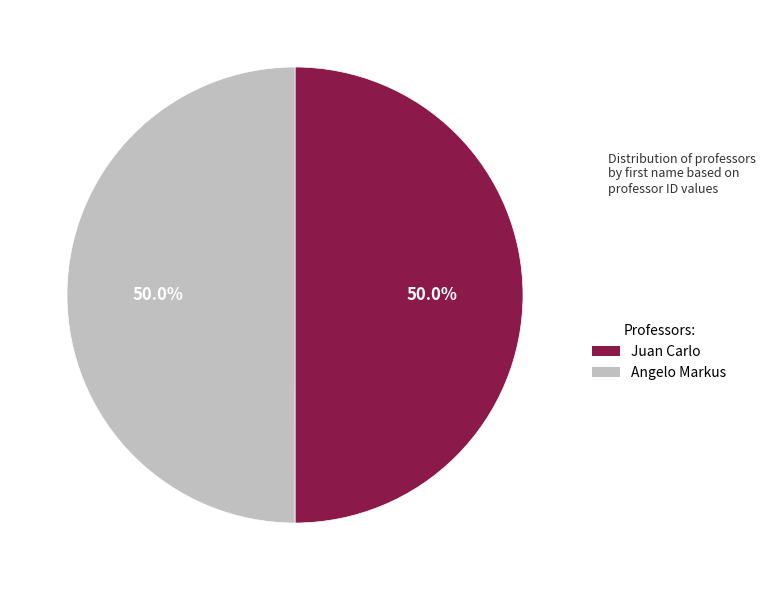

What is the ratio of the value at Juan Carlo to the value at Angelo Markus?

1.0